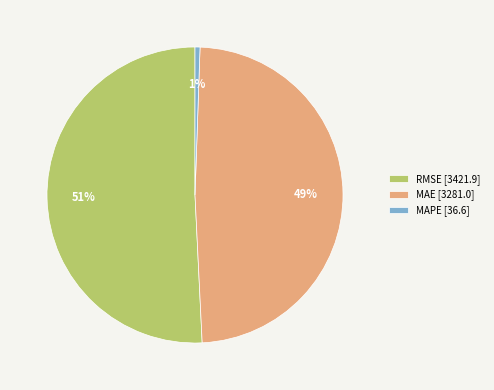

How many segments does this pie chart have?

3